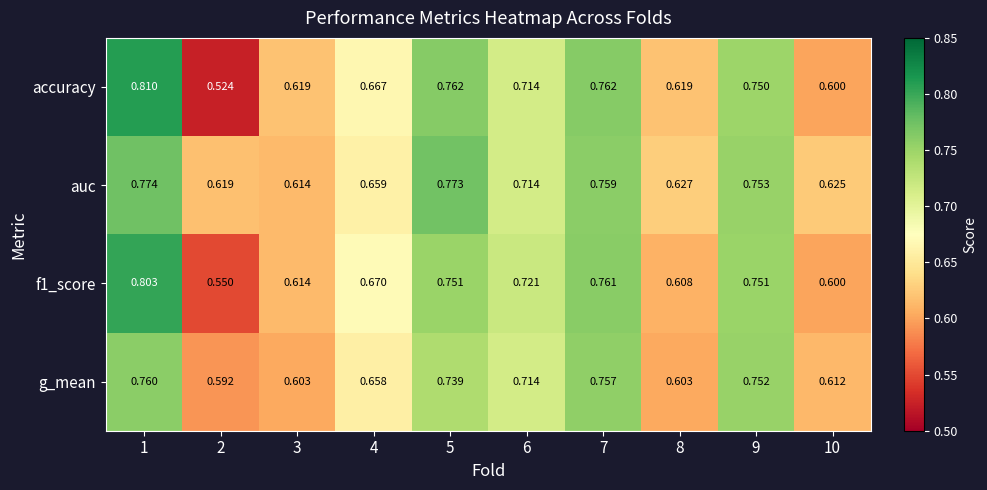

Between 3 and 10, which series saw the biggest shift?

accuracy